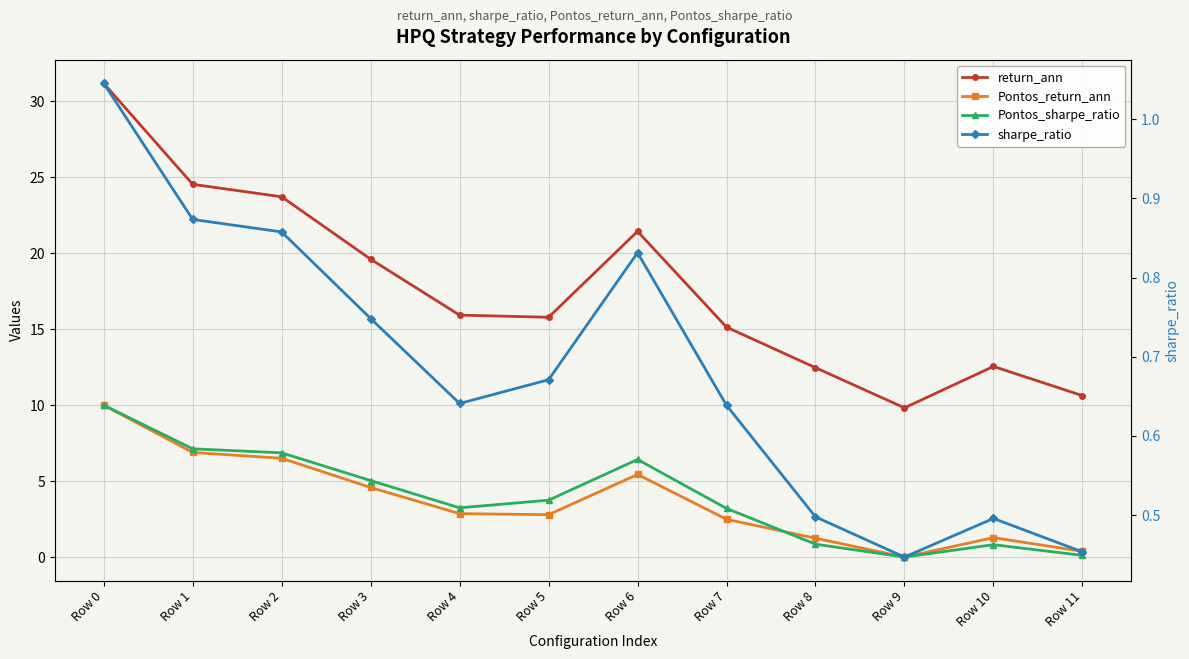

The value of return_ann at Row 4 is 15.9. True or false?

True